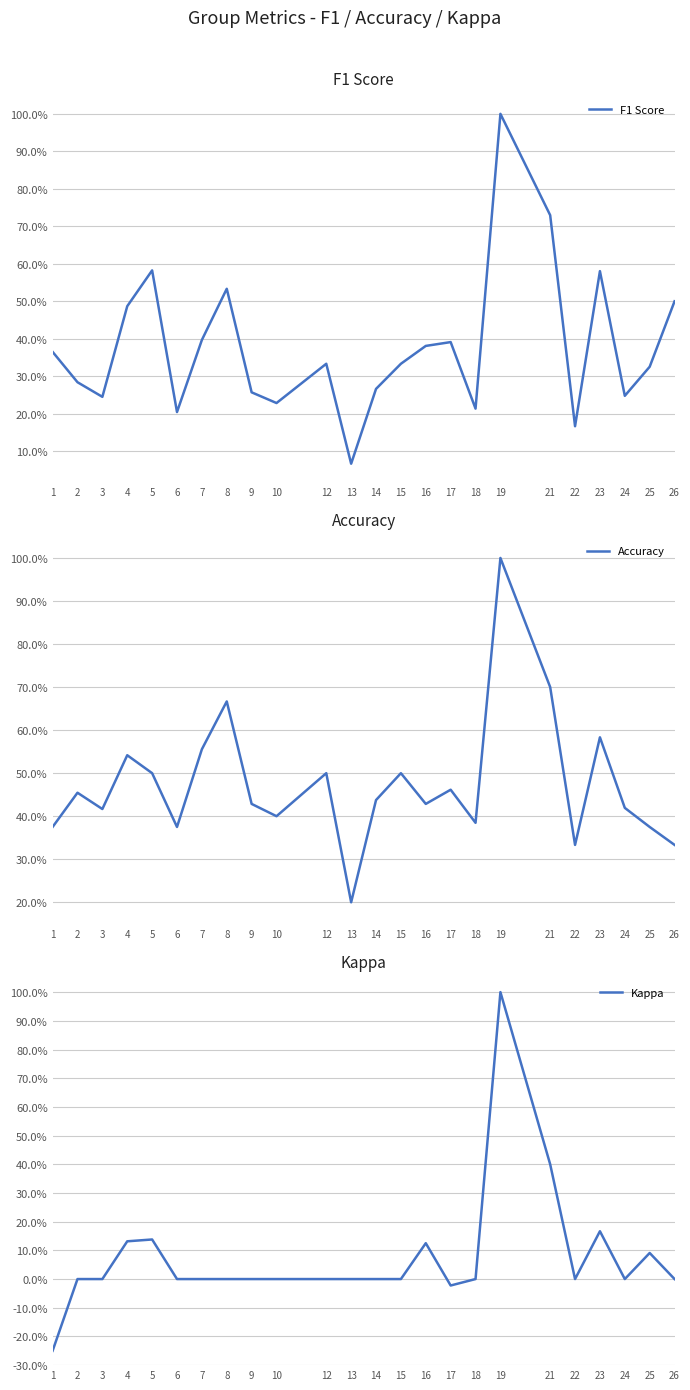

What is the total value across all series at 1?

0.5